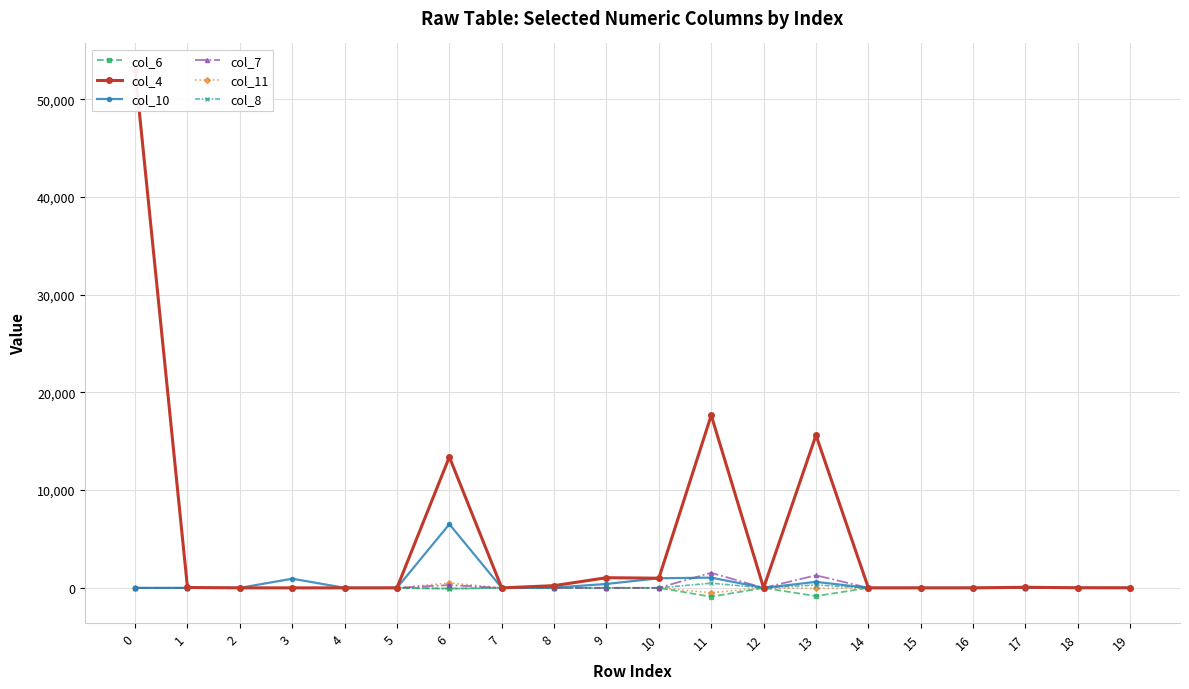

Which series has the largest total across all categories?

col_4